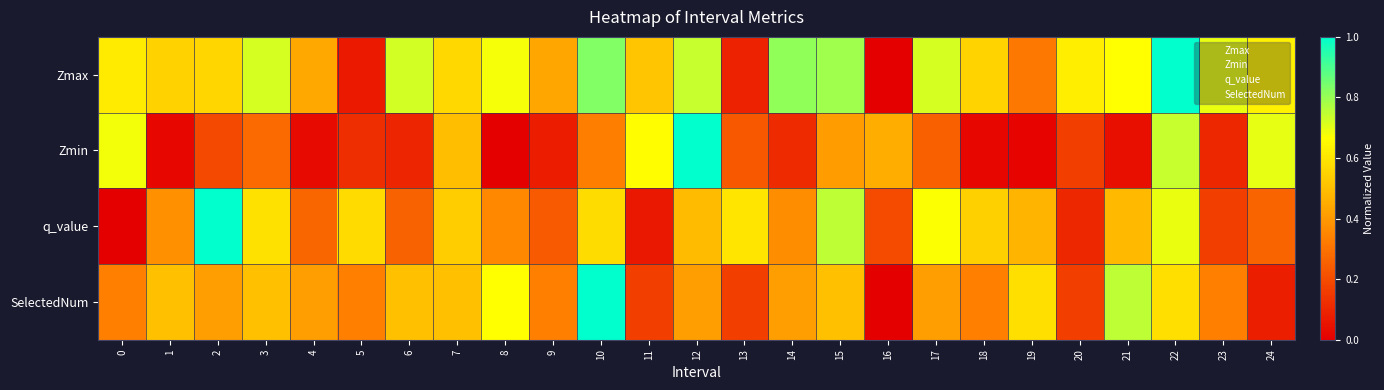

Count the number of data series in this chart.

4